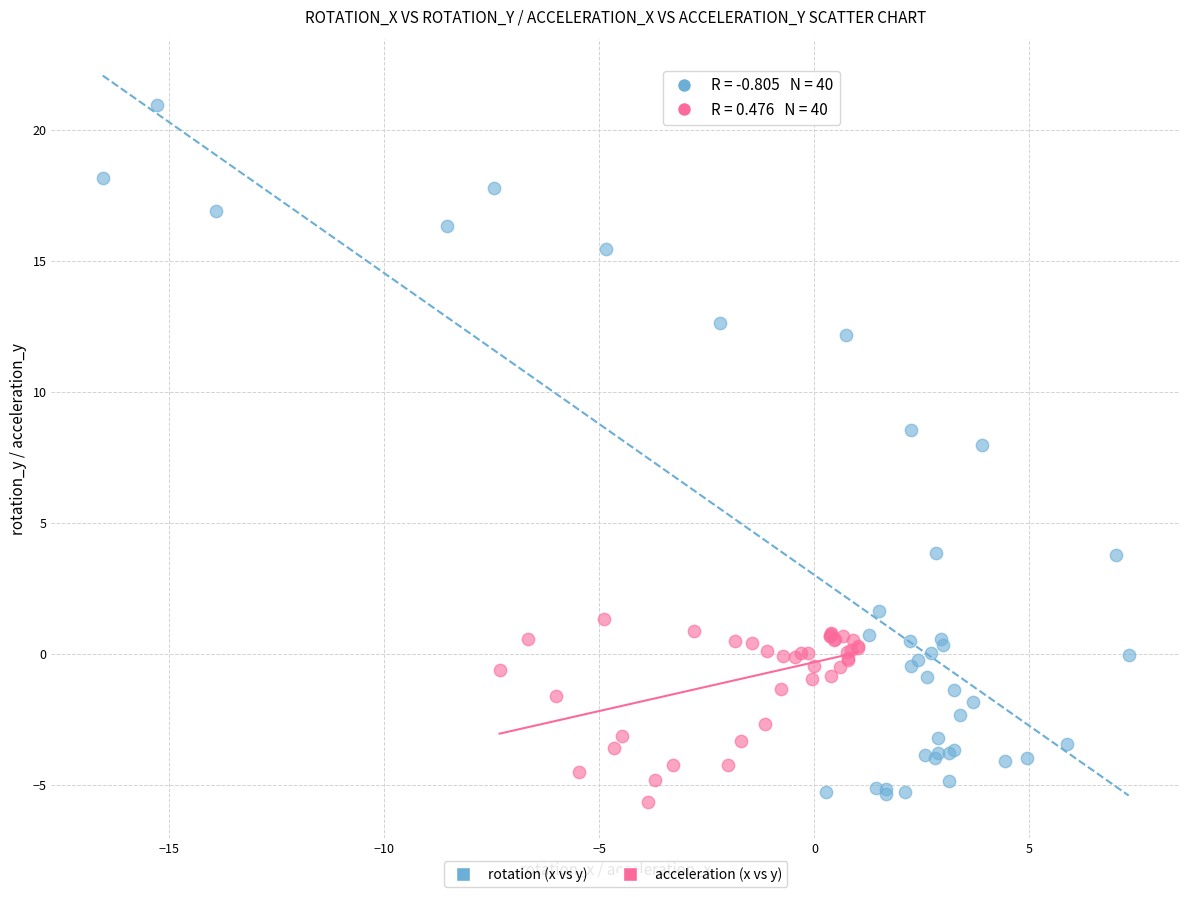

Which series has the widest spread of Y values?

rotation (x vs y)